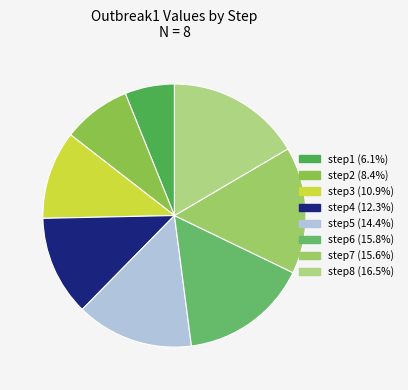

What portion of the pie excludes step6?

84.2%